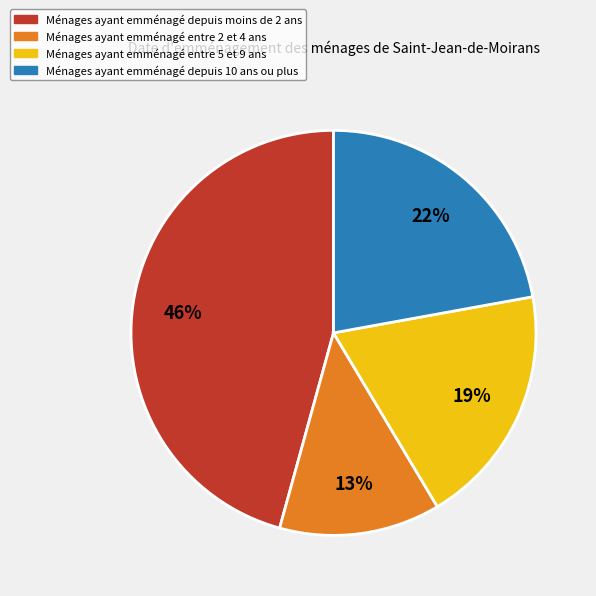

To the nearest percent, what is the average slice percentage?

25%